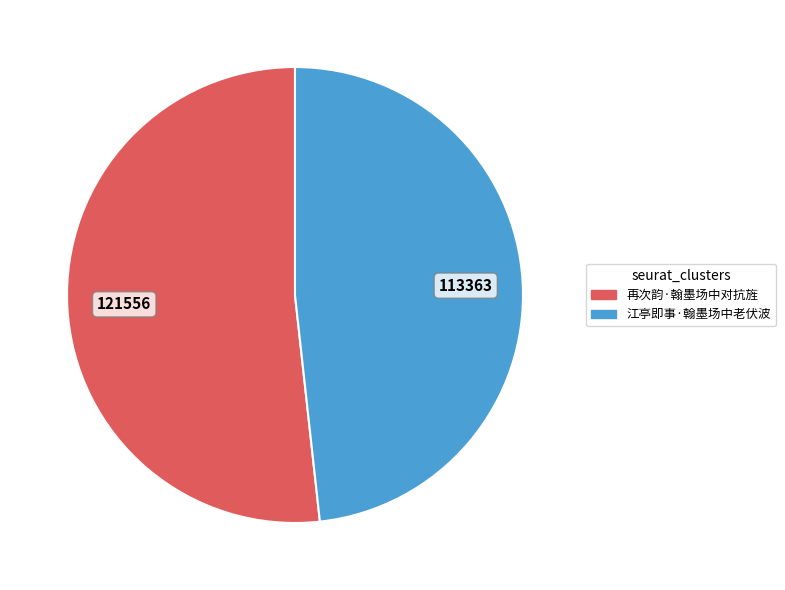

Approximately how many times larger is the value at 江亭即事·翰墨场中老伏波 compared to 再次韵·翰墨场中对抗旌?

0.9